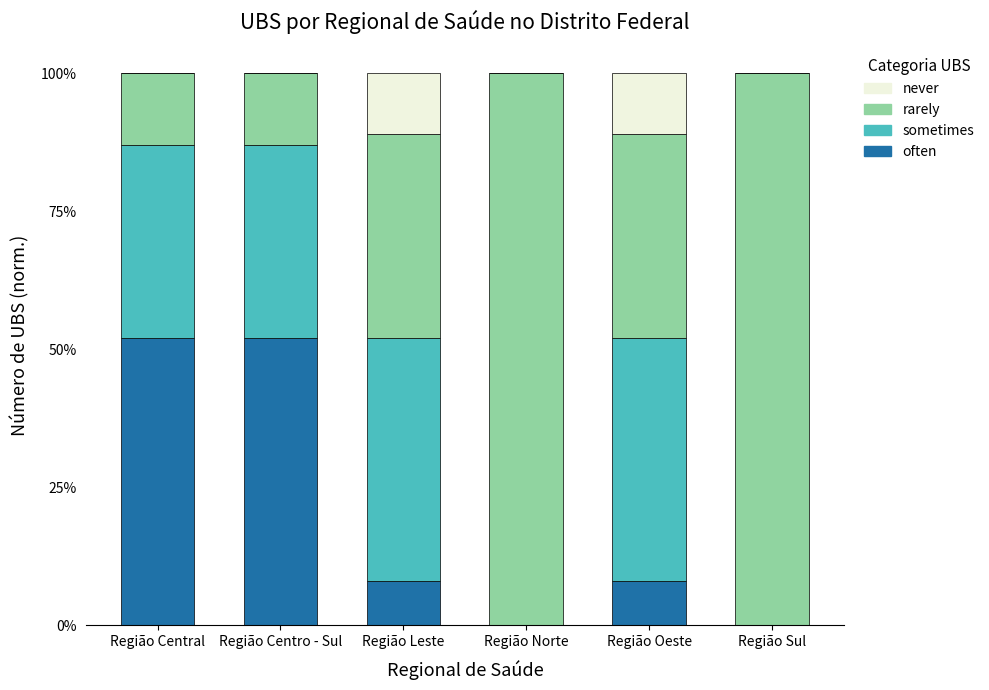

At which label is rarely closest to 0?

Região Central